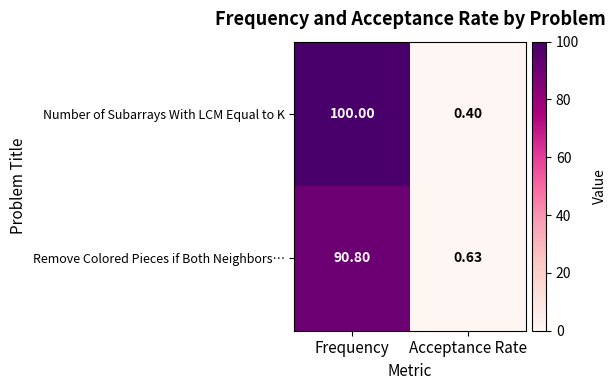

At which label does Remove Colored Pieces if Both Neighbors… reach its peak?

Frequency